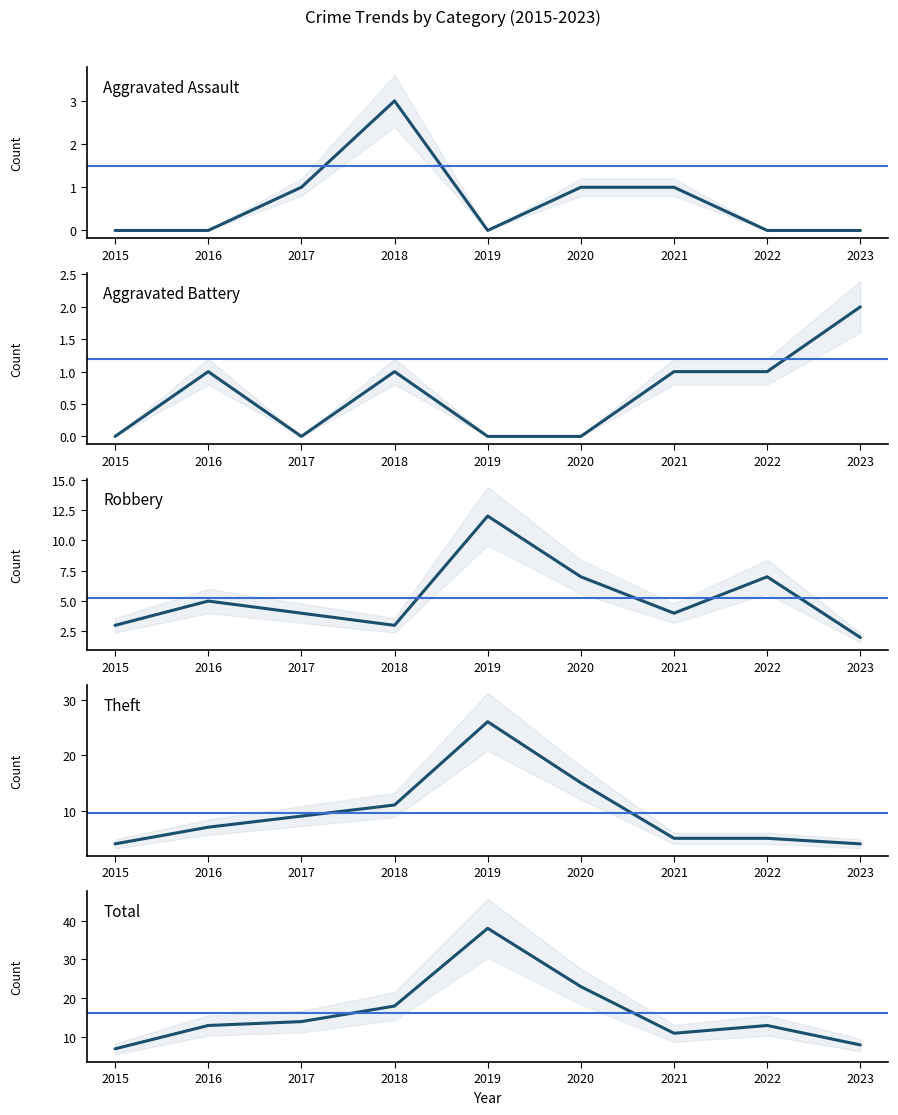

What is the value of the Robbery point at the 8th from the left?

7